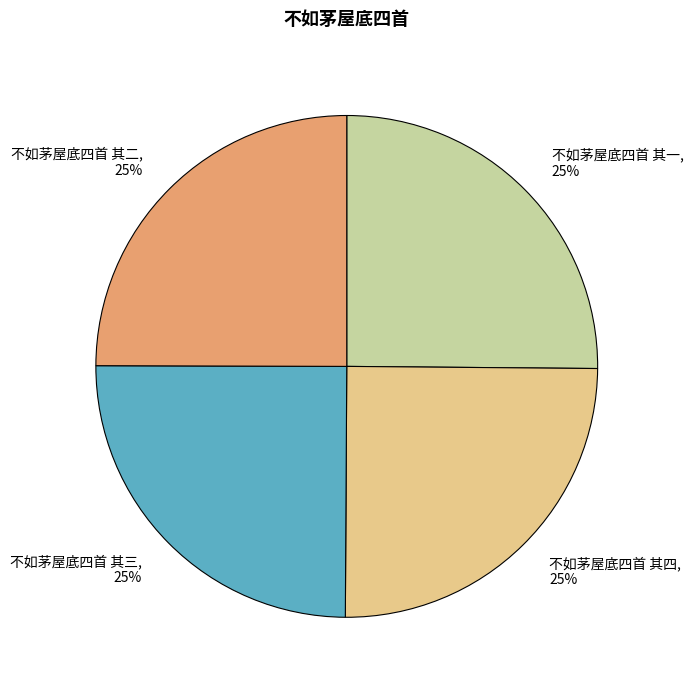

Approximately how many times larger is the value at 不如茅屋底四首 其一, 25% compared to 不如茅屋底四首 其二, 25%?

1.0